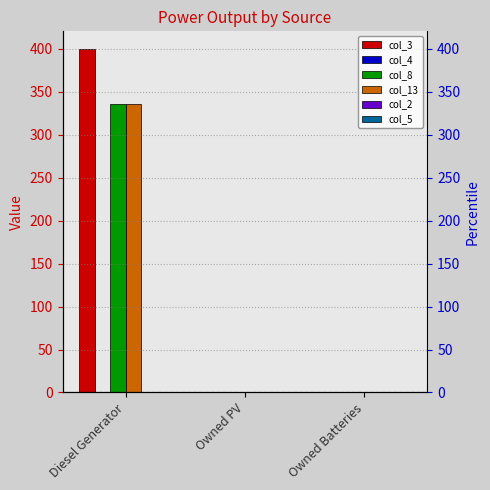

True or false: col_4 has a value of 0.0 at Owned Batteries.

True